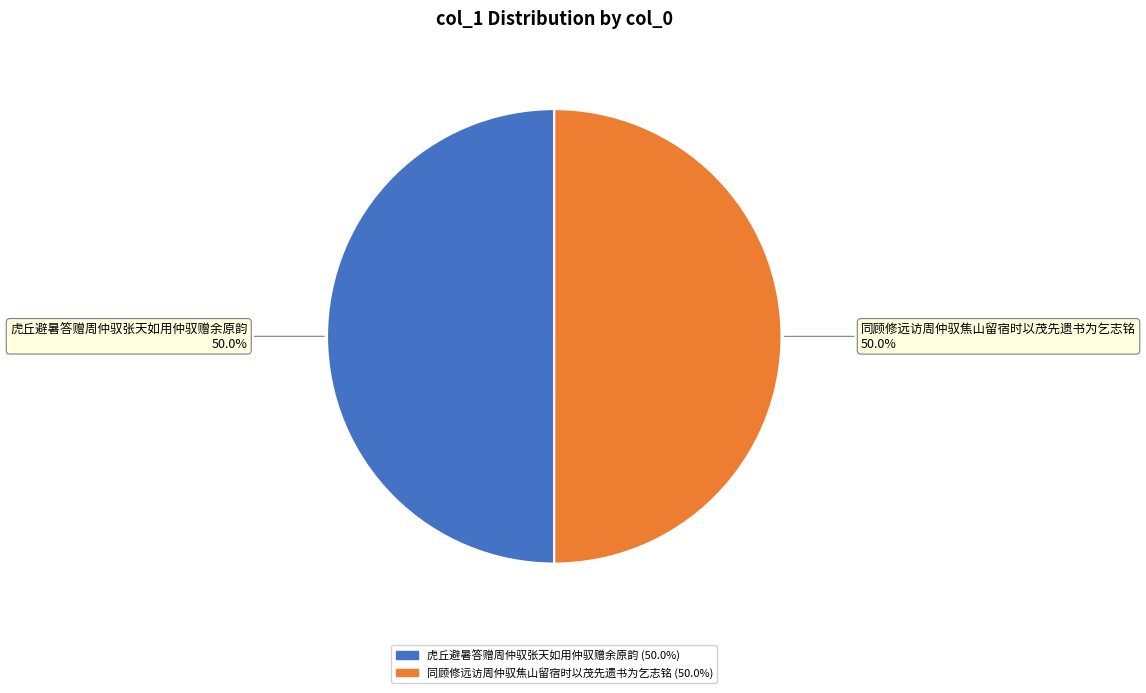

What is the ratio of the value at 虎丘避暑答赠周仲驭张天如用仲驭赠余原韵 to the value at 同顾修远访周仲驭焦山留宿时以茂先遗书为乞志铭?

1.0